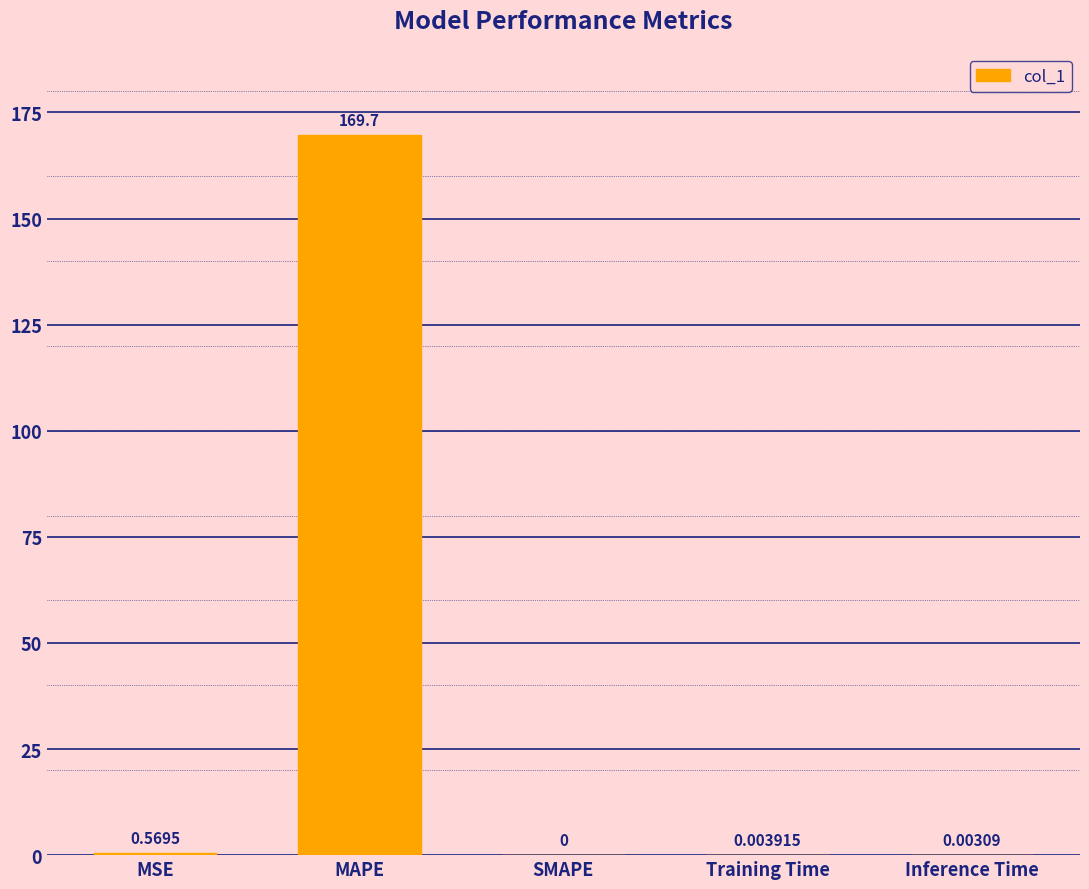

Where is the data nearest to the value 84?

MSE